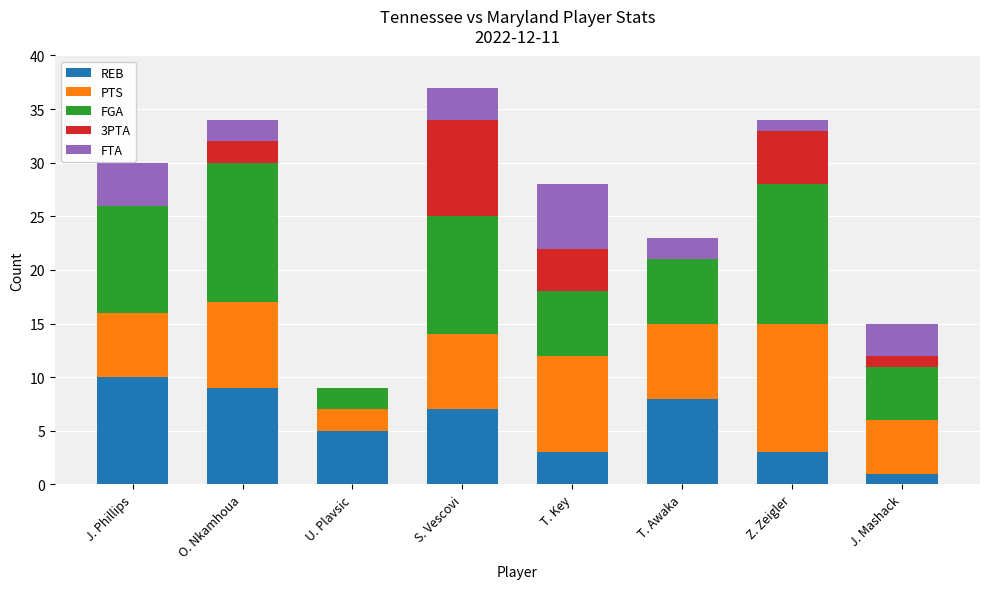

The REB series shows 5 at T. Awaka. True or false?

False